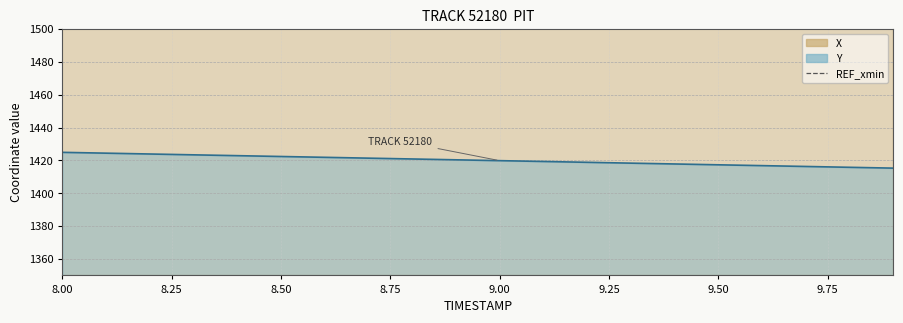

True or false: Y has a value of 1418.8 at 9.2.

True